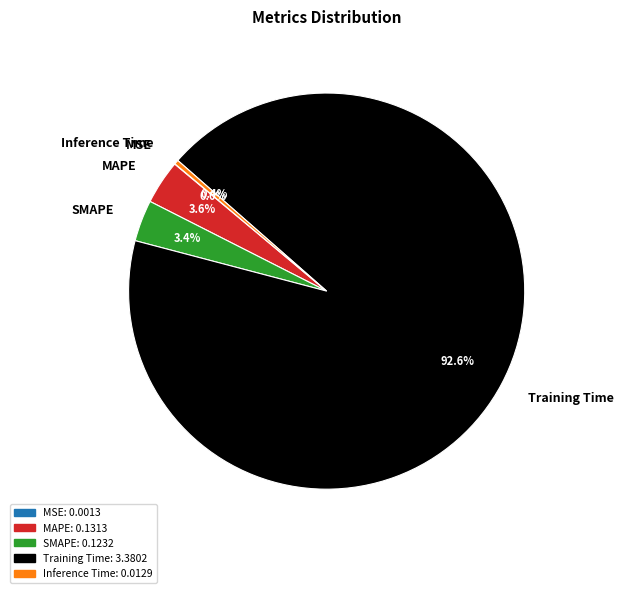

Is the sum of Training Time and SMAPE greater than half?

Yes